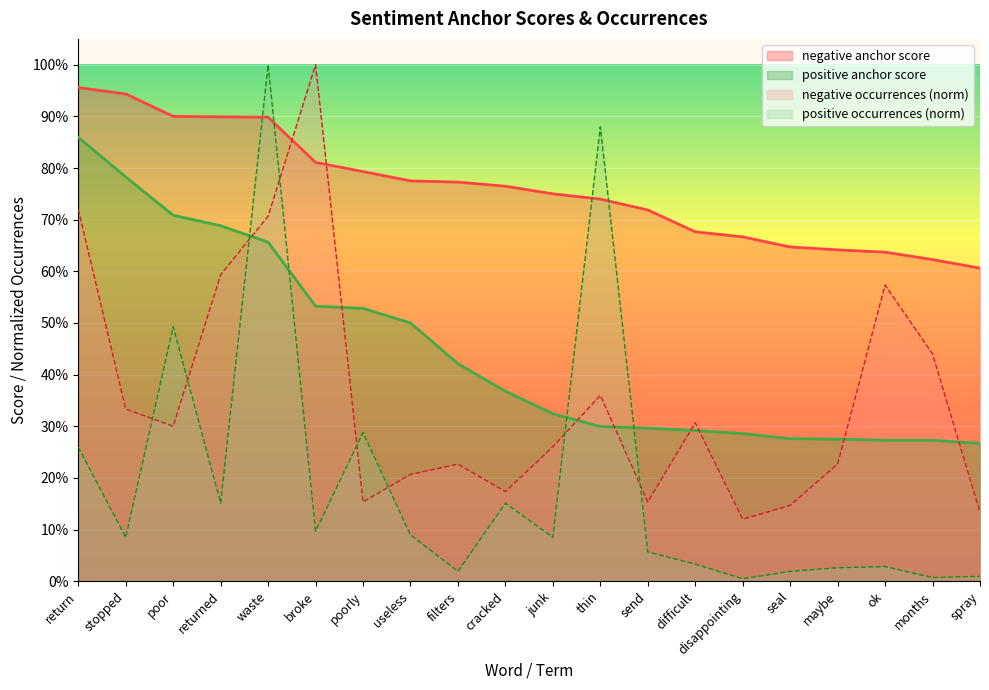

What position from the right is poorly?

14